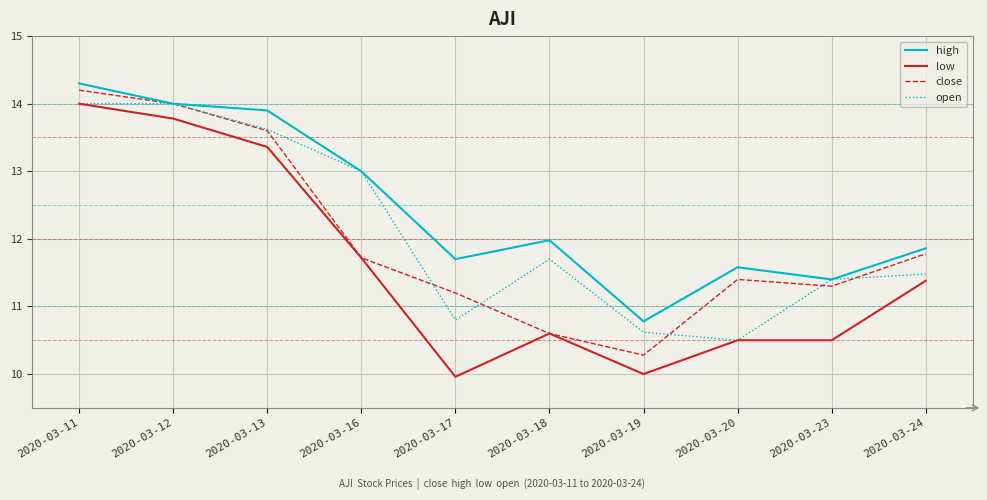

How many values in the high series are below 11?

1